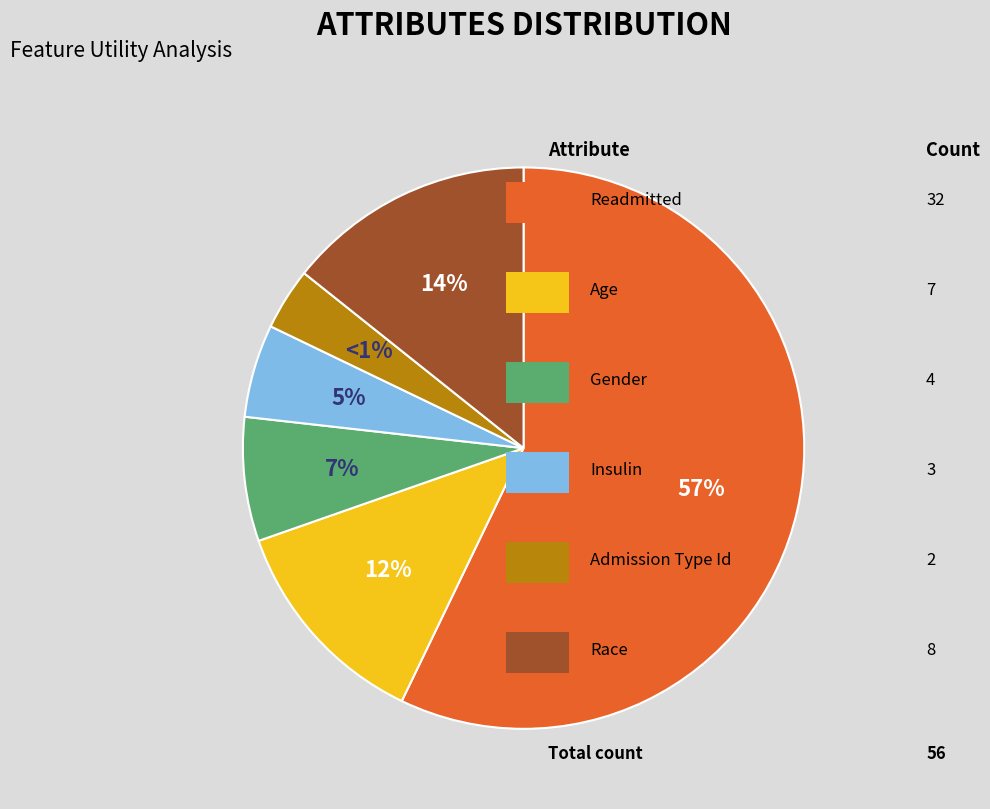

To the nearest percent, what is the average slice percentage?

17%